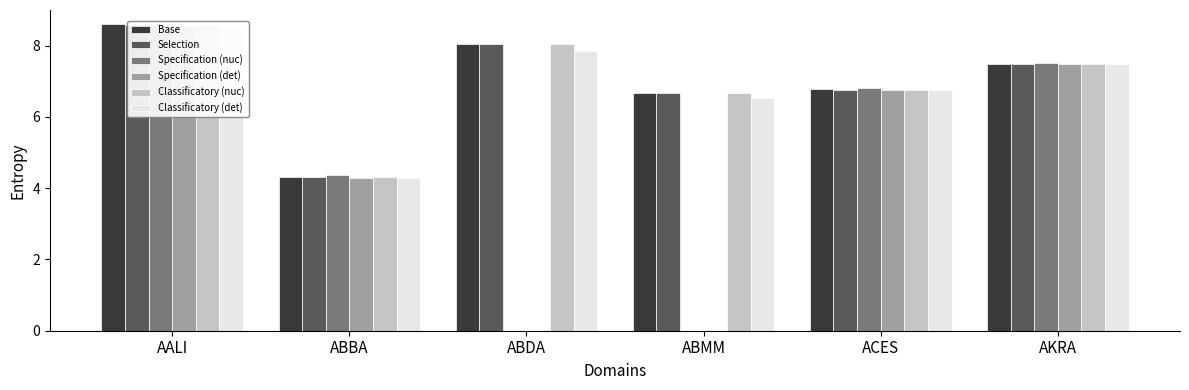

List the series in order of their peak value, lowest first.

Specification (det), Classificatory (det), Selection, Classificatory (nuc), Specification (nuc), Base